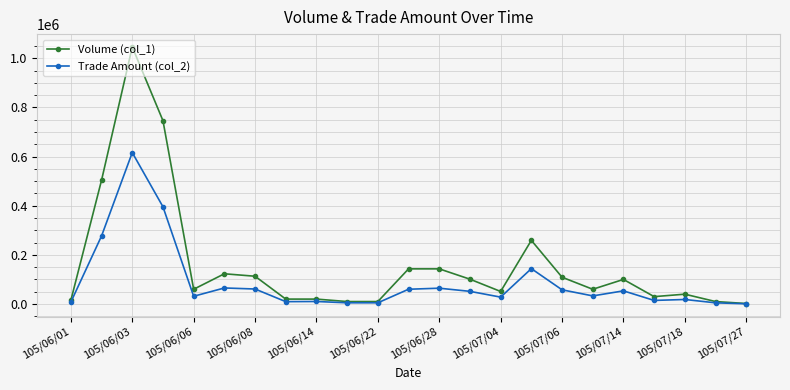

Which series has the largest range (max minus min)?

Volume (col_1)